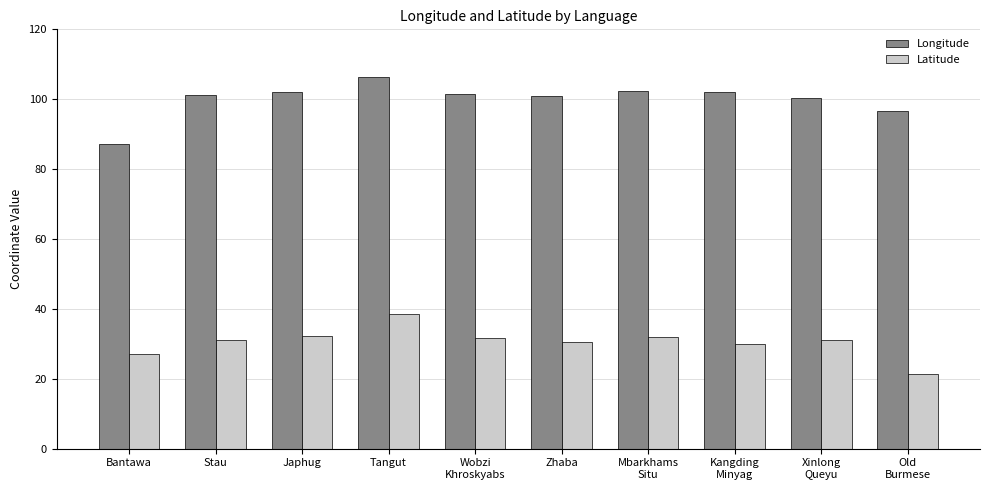

Which series has the largest total across all categories?

Longitude